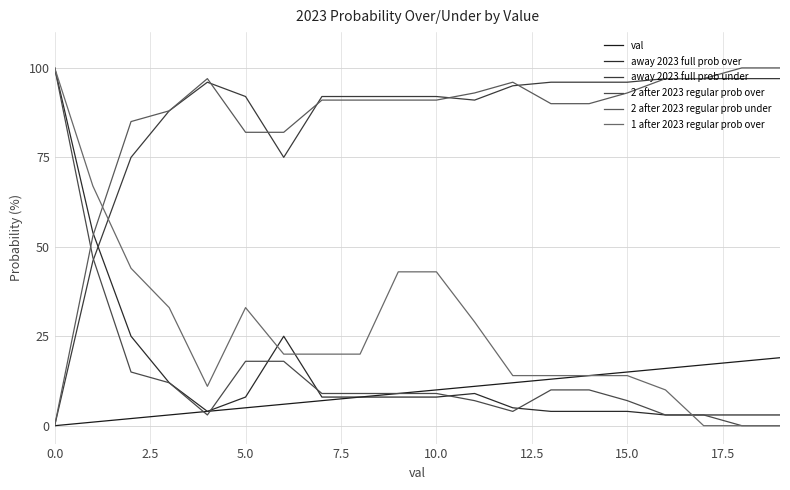

What is the sum of all away 2023 full prob over values?

298